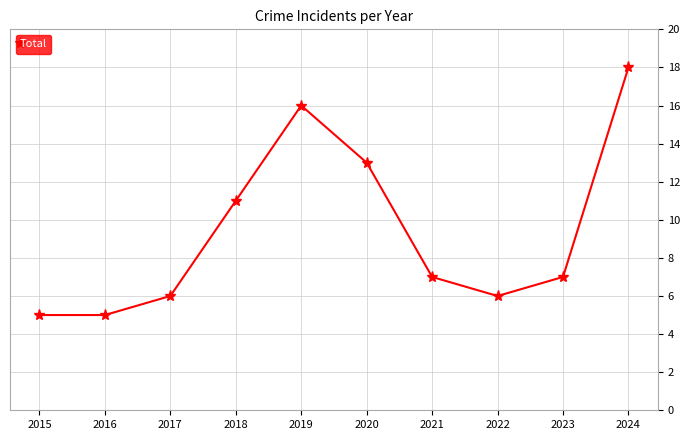

How many distinct data groups are displayed?

1